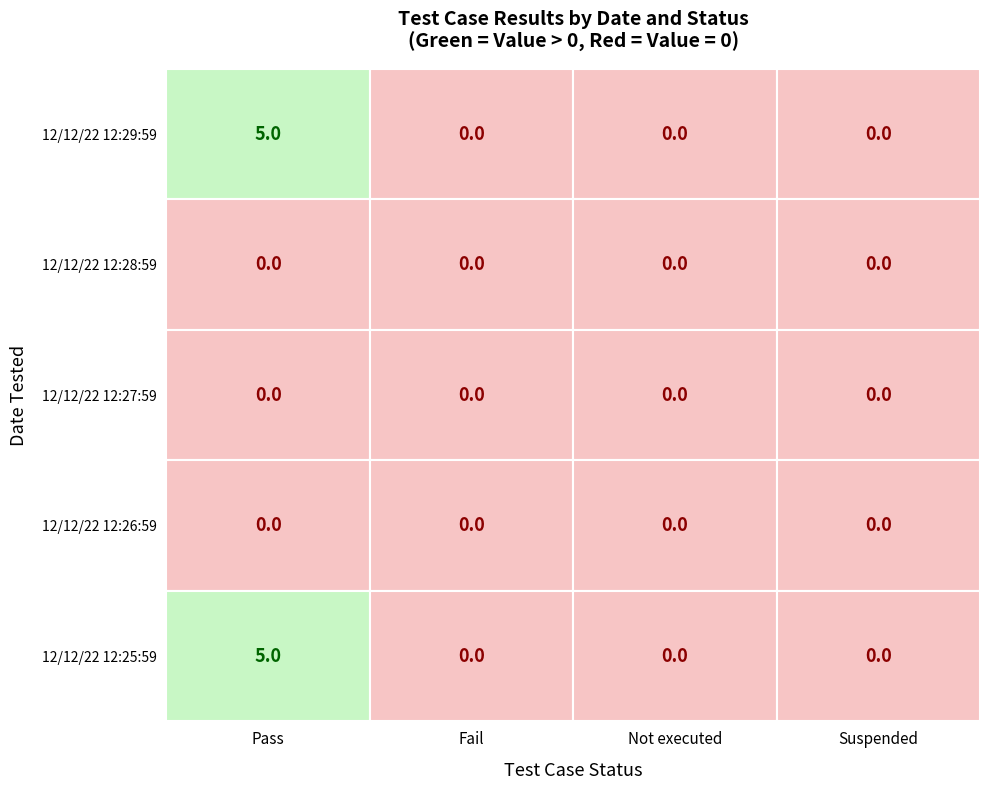

Which category has the lowest value in the Not executed series?

12/12/22 12:29:59